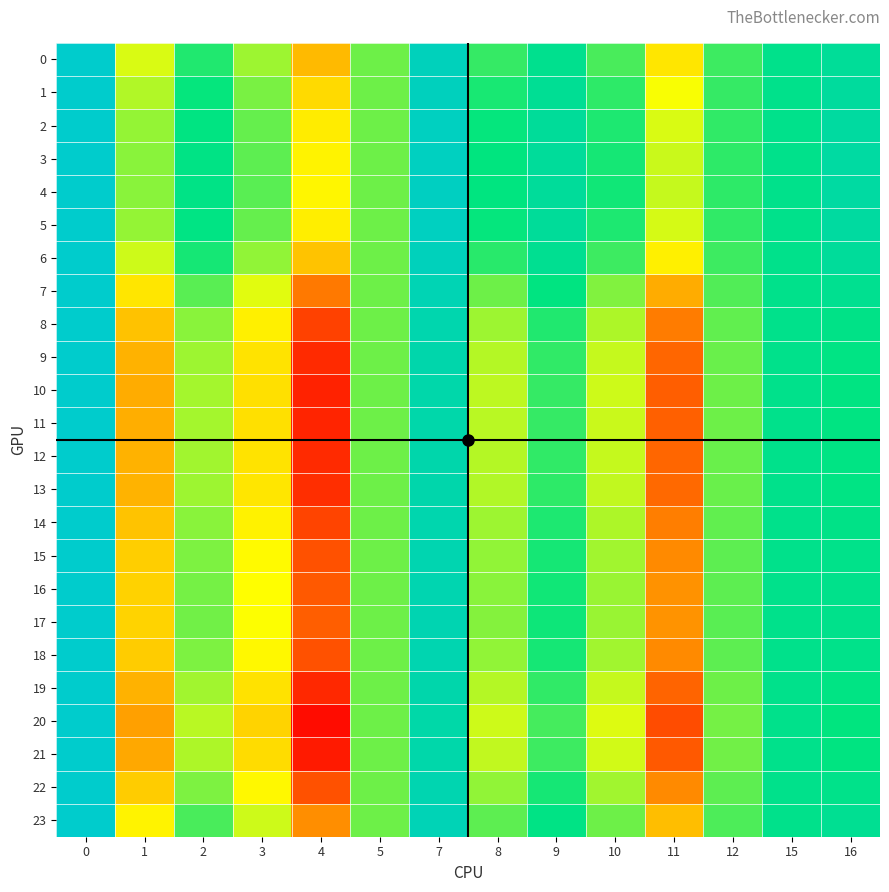

Rank the series at 0 from lowest to highest value.

row_0, row_1, row_2, row_3, row_4, row_5, row_6, row_7, row_8, row_9, row_10, row_11, row_12, row_13, row_14, row_15, row_16, row_17, row_18, row_19, row_20, row_21, row_22, row_23